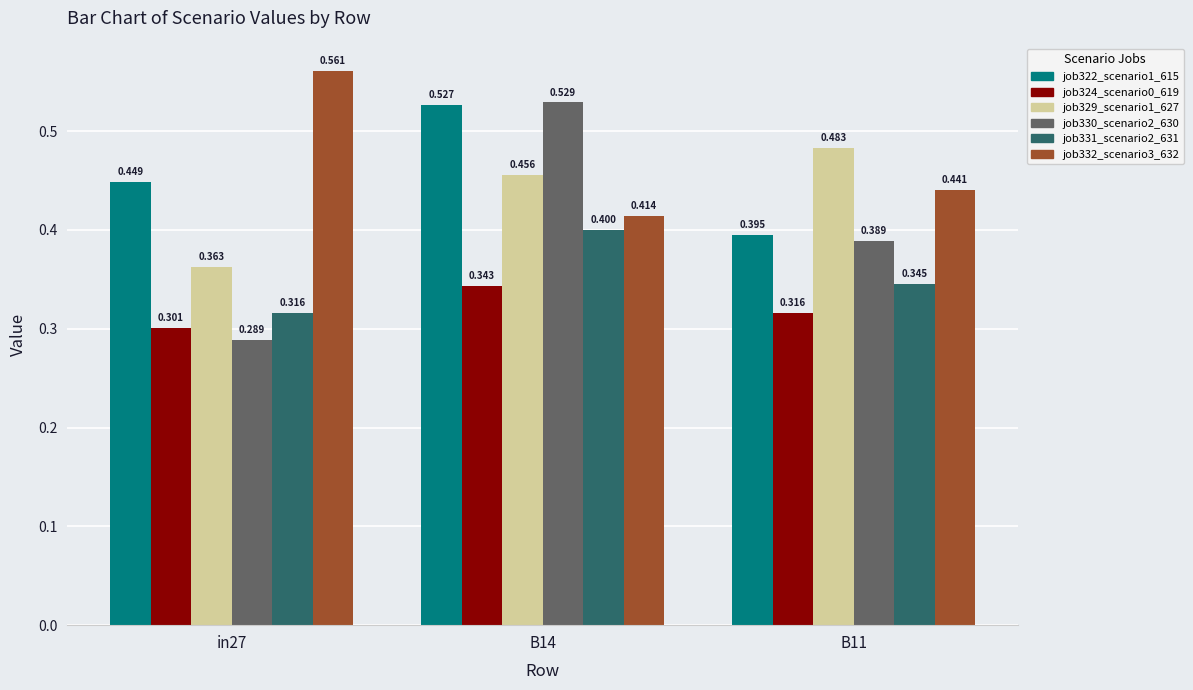

How many job332_scenario3_632 values are between 0 and 1?

3